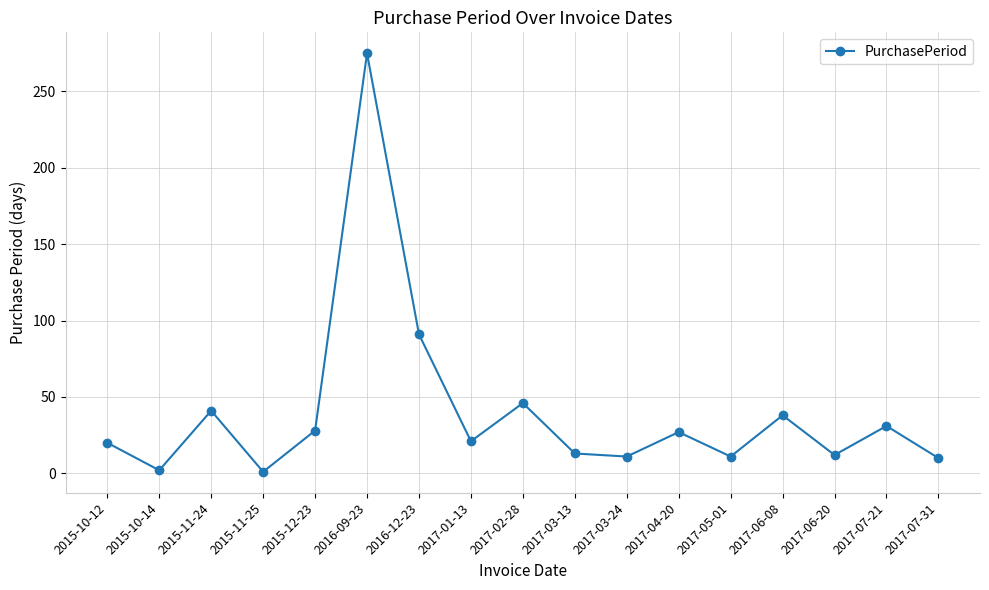

The chart shows a value of 29 at 2017-02-28. True or false?

False